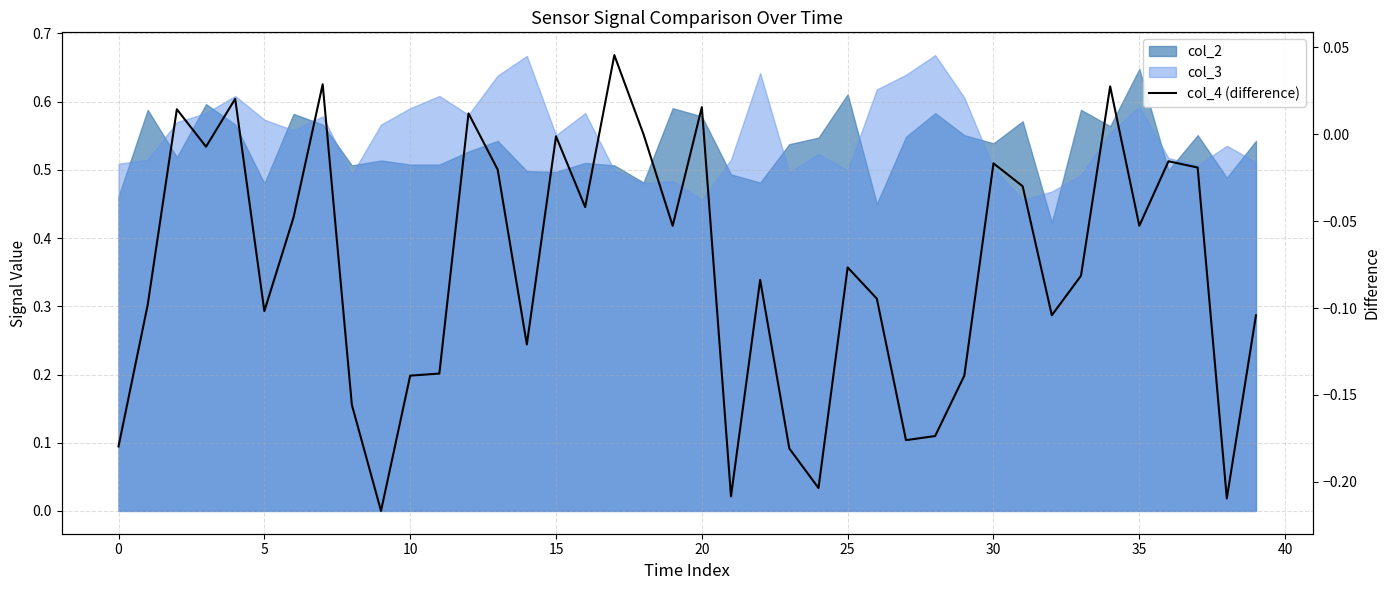

How many lines are shown in the chart?

1